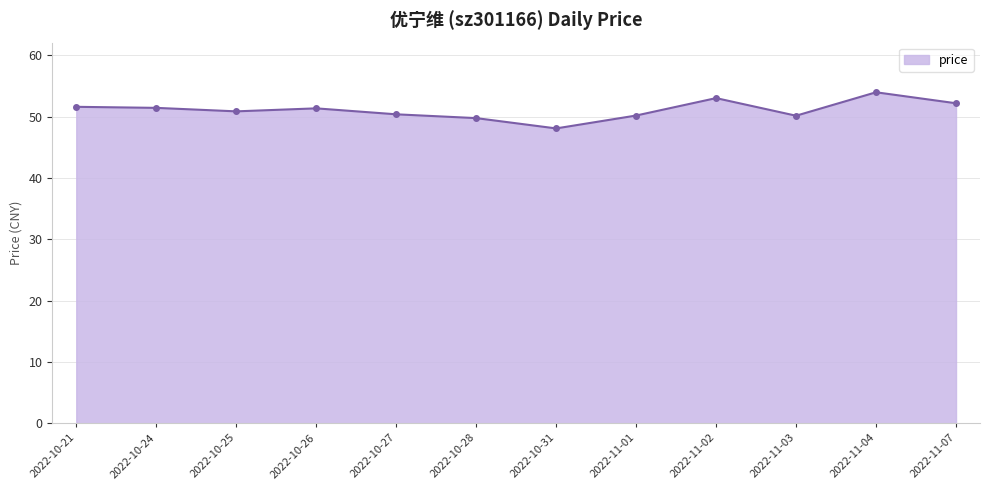

What is the change in value from 2022-10-31 to 2022-11-07?

+4.1